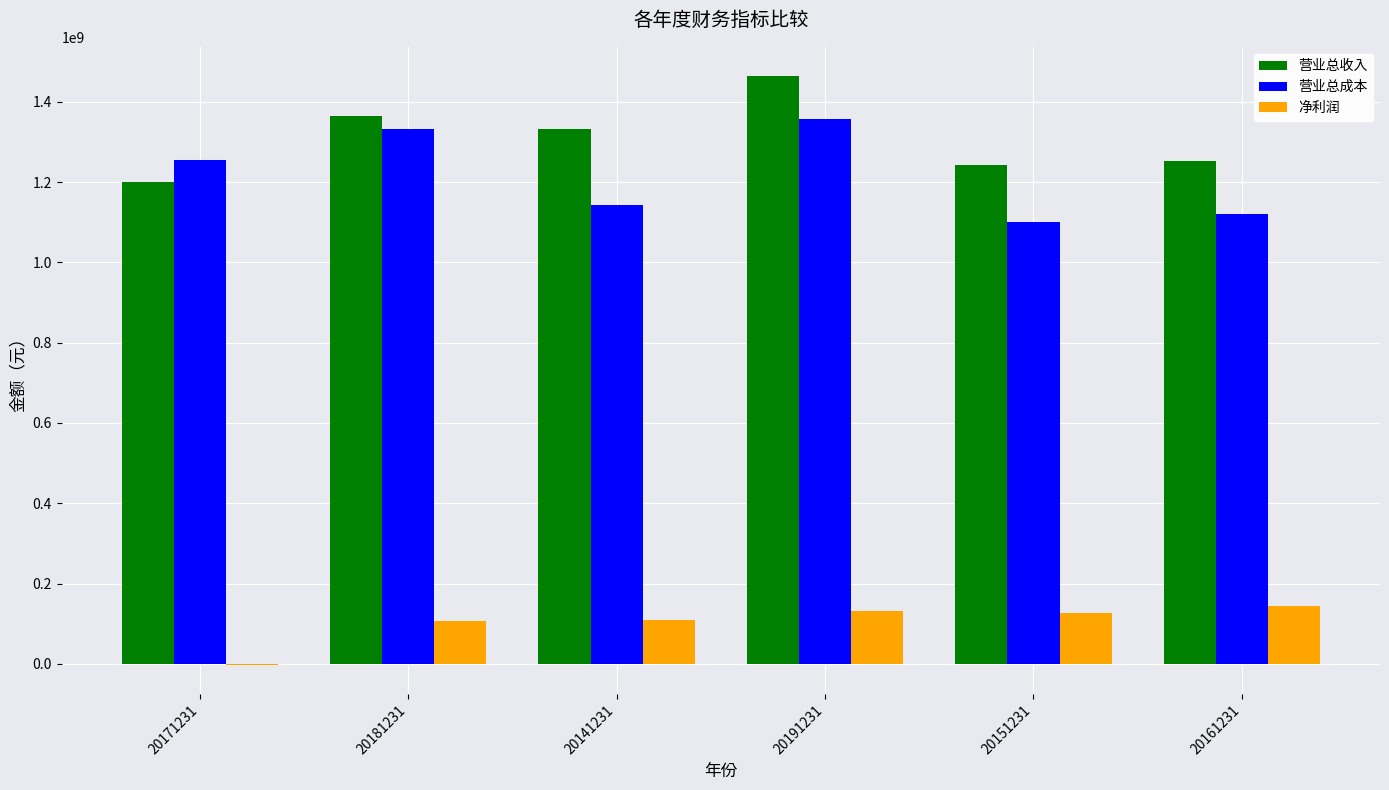

The value of 营业总成本 at 20171231 is 1253593763.3. True or false?

True